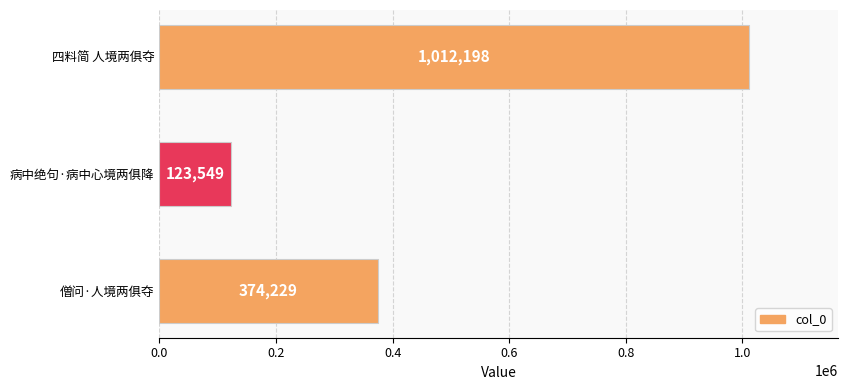

How many data points does each series have?

3